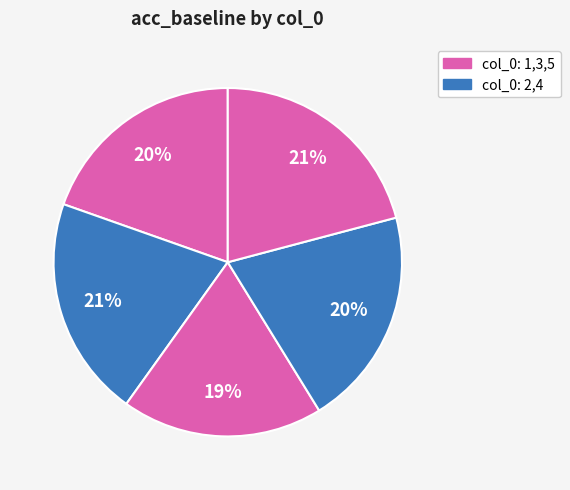

How many segments does this pie chart have?

5